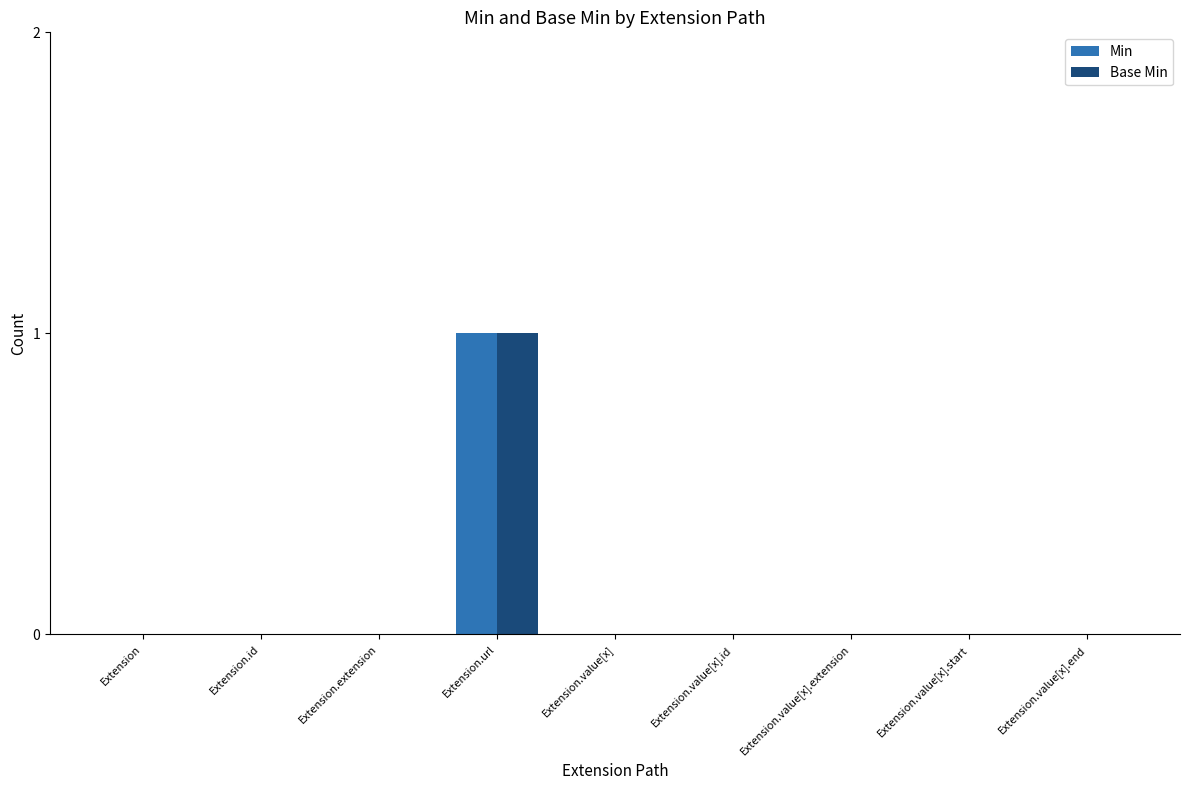

The Min series shows 0 at Extension.value[x].start. True or false?

True